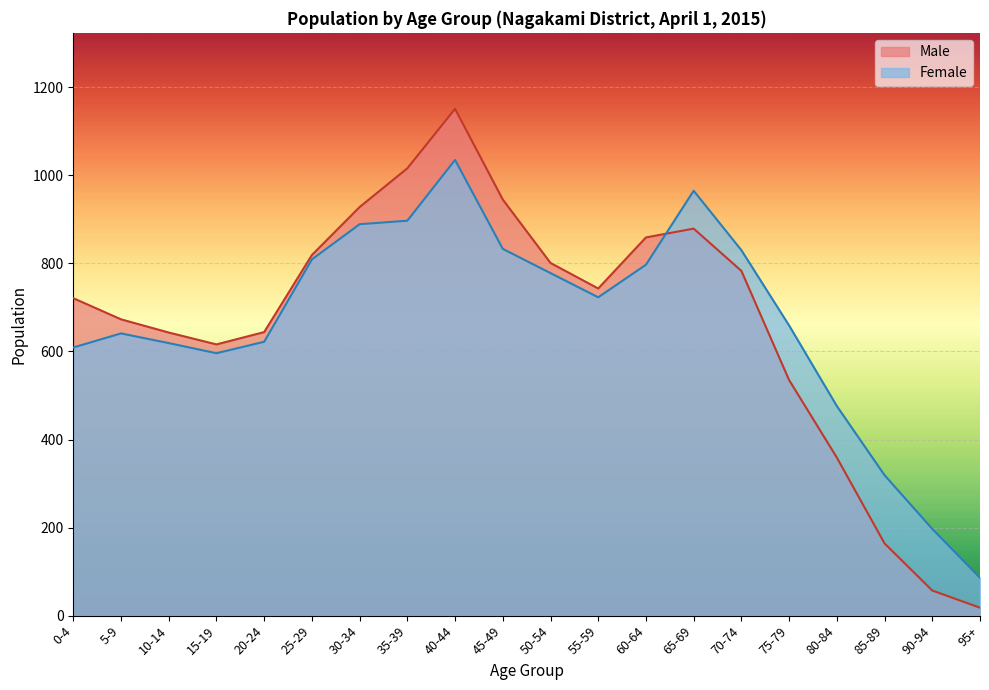

What is the difference between the maximum and minimum values in the Female series?

949